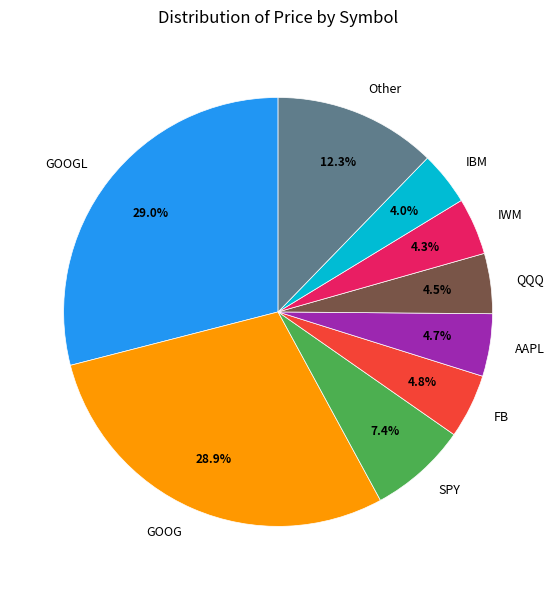

To the nearest percent, what is the average slice percentage?

11%